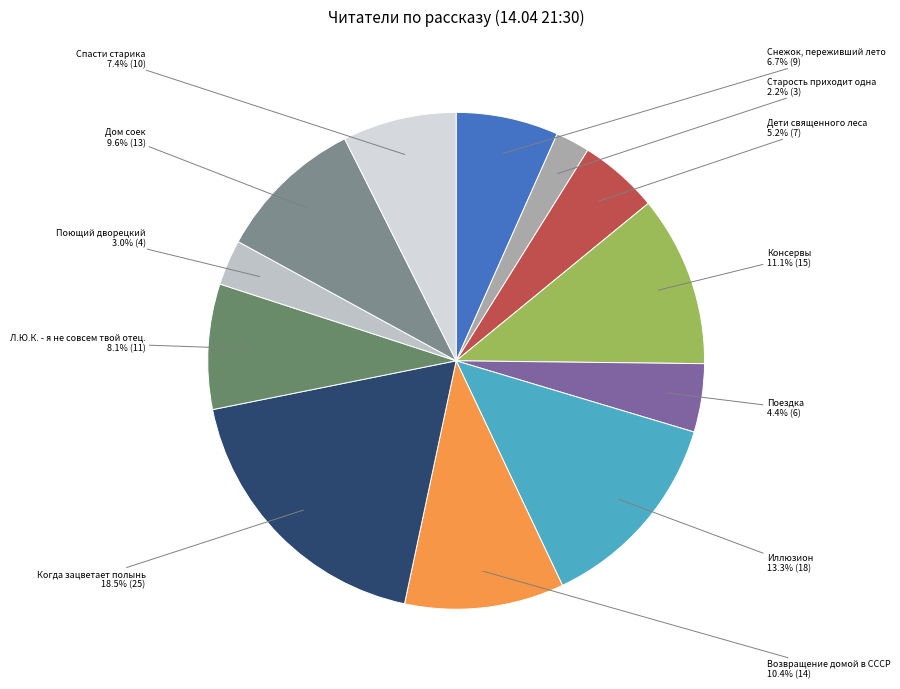

What percentage is the Старость приходит одна slice, to the nearest percent?

2%